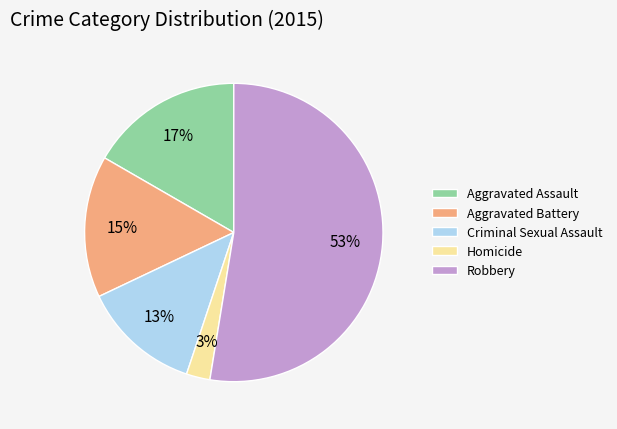

How many segments does this pie chart have?

5